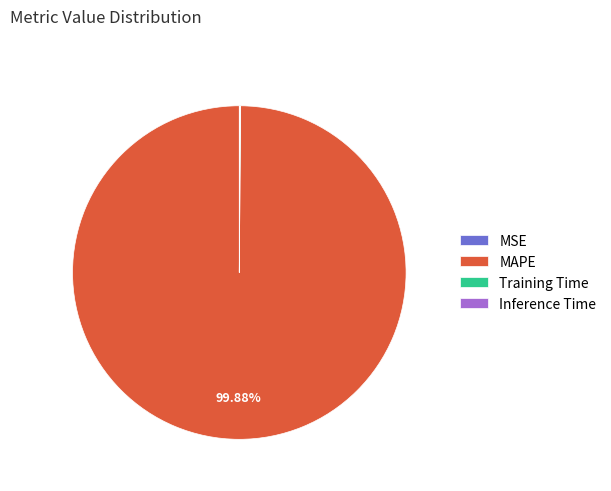

Which slice is the largest?

MAPE